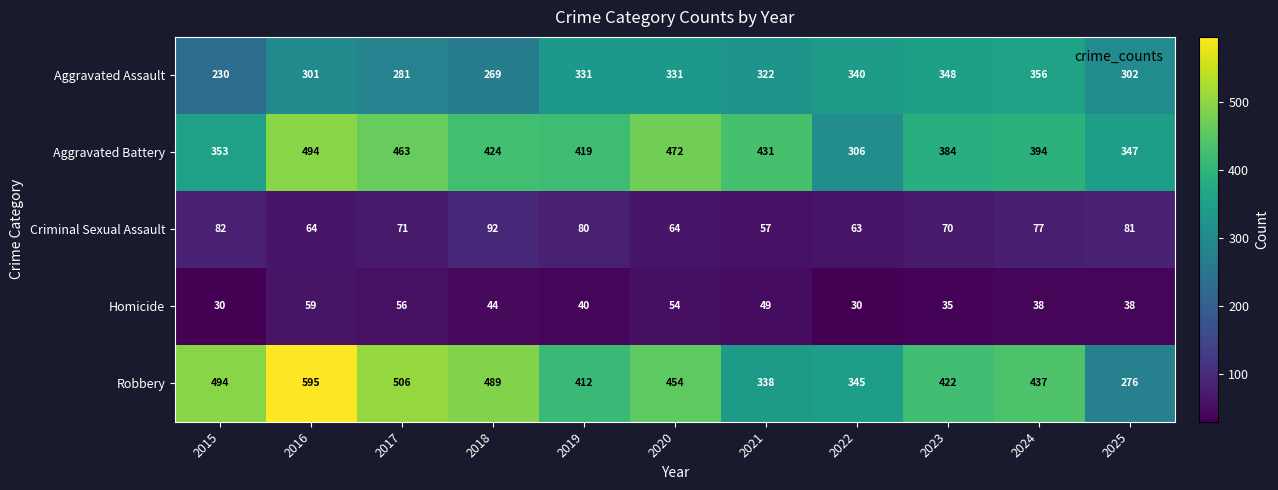

What is the approximate value of Homicide at 2019, to the nearest 5?

40